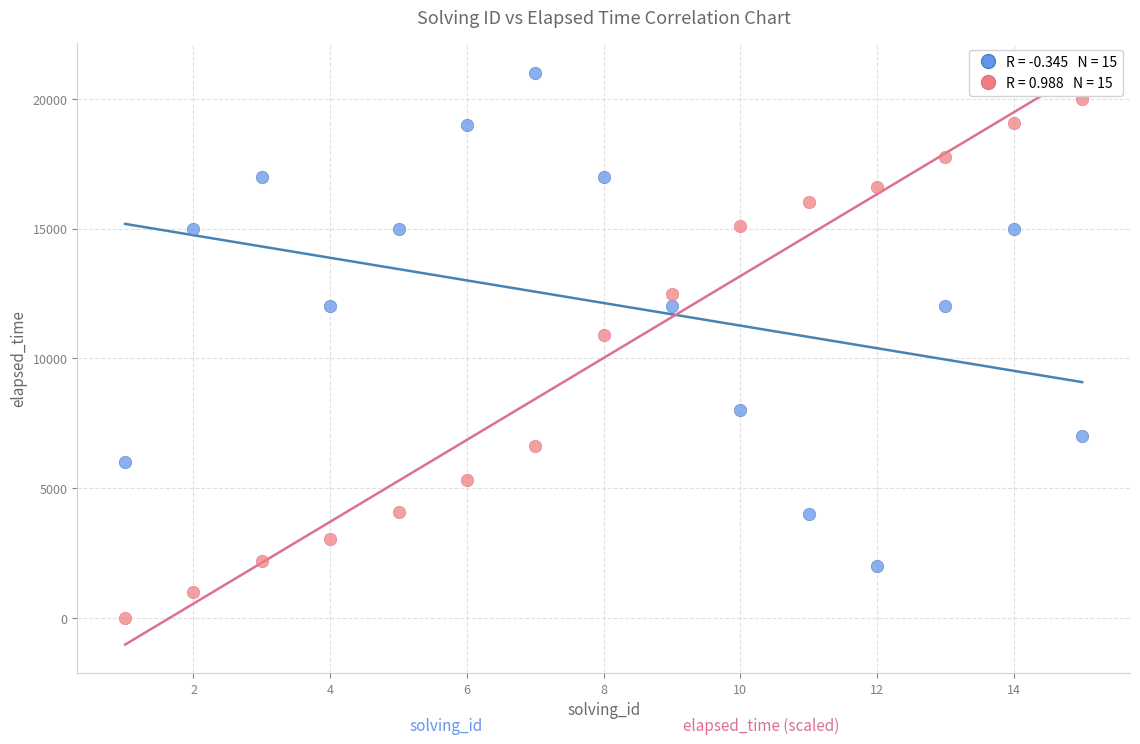

Across all series, what Y value is closest to 10500?

10910.5